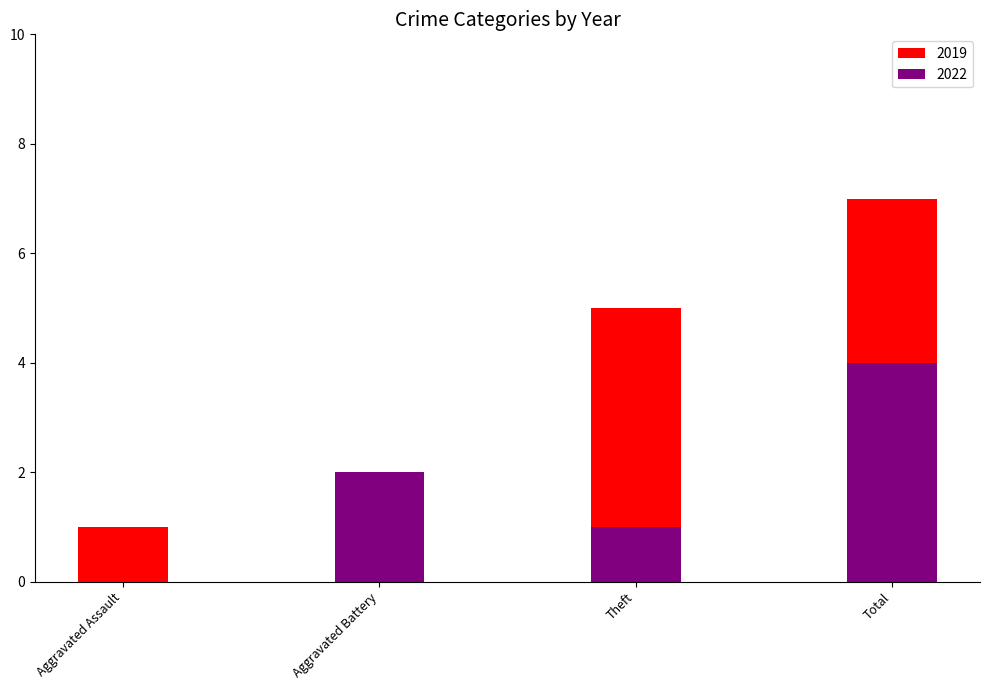

Where is 2022 nearest to the value 2?

Aggravated Battery